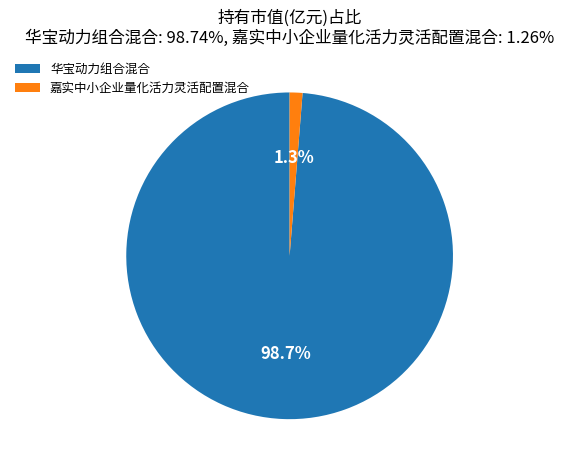

What percentage is the 华宝动力组合混合 slice, to the nearest percent?

99%